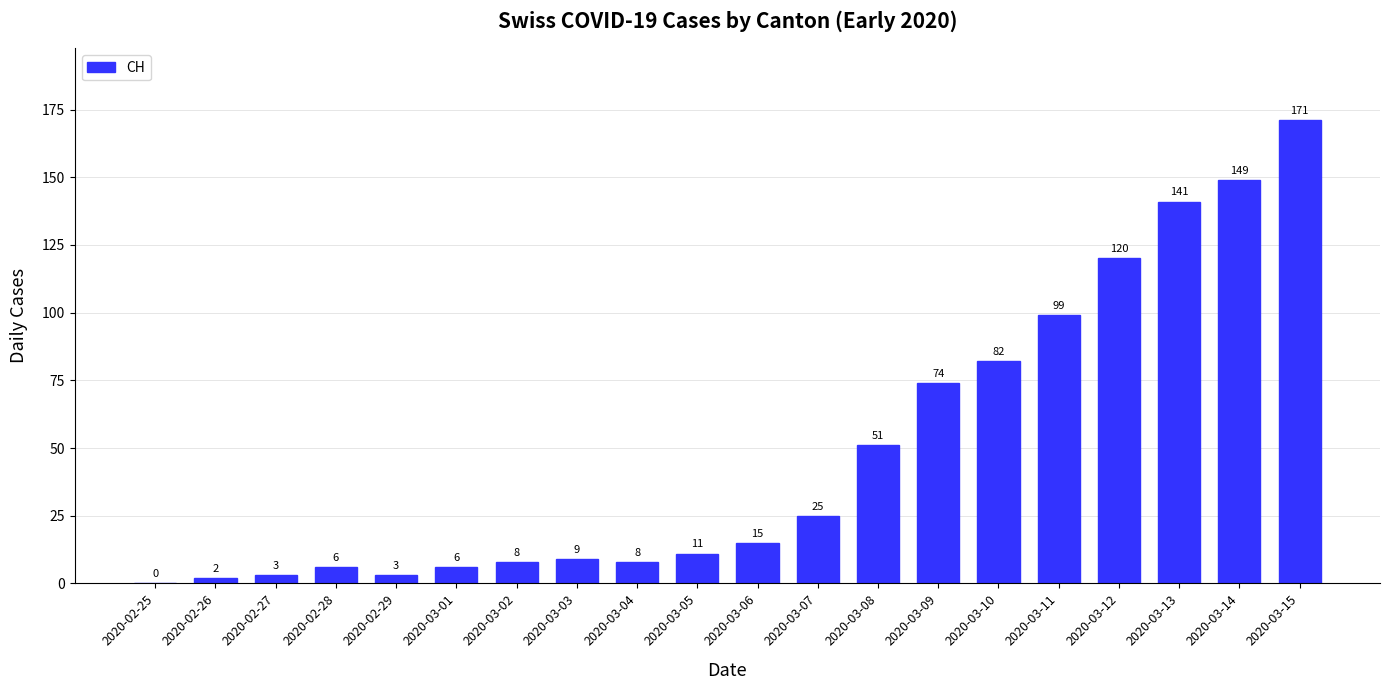

The value at 2020-03-10 is 137. True or false?

False